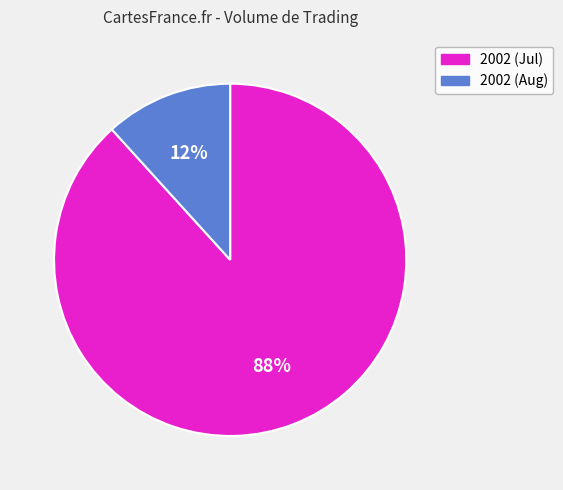

How many slices are in this pie chart?

2